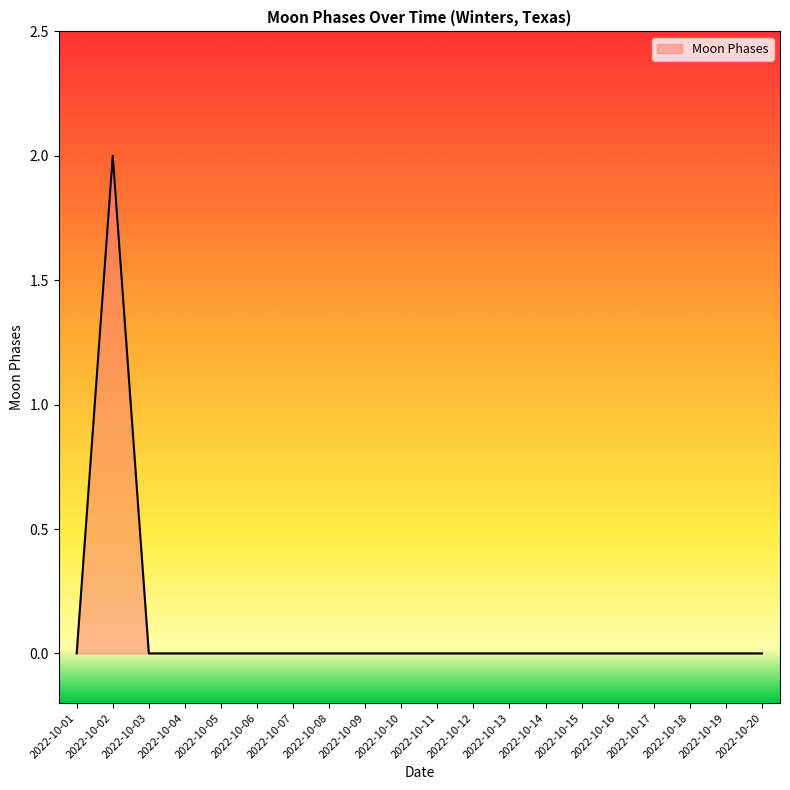

What is the difference between the maximum and minimum values?

2